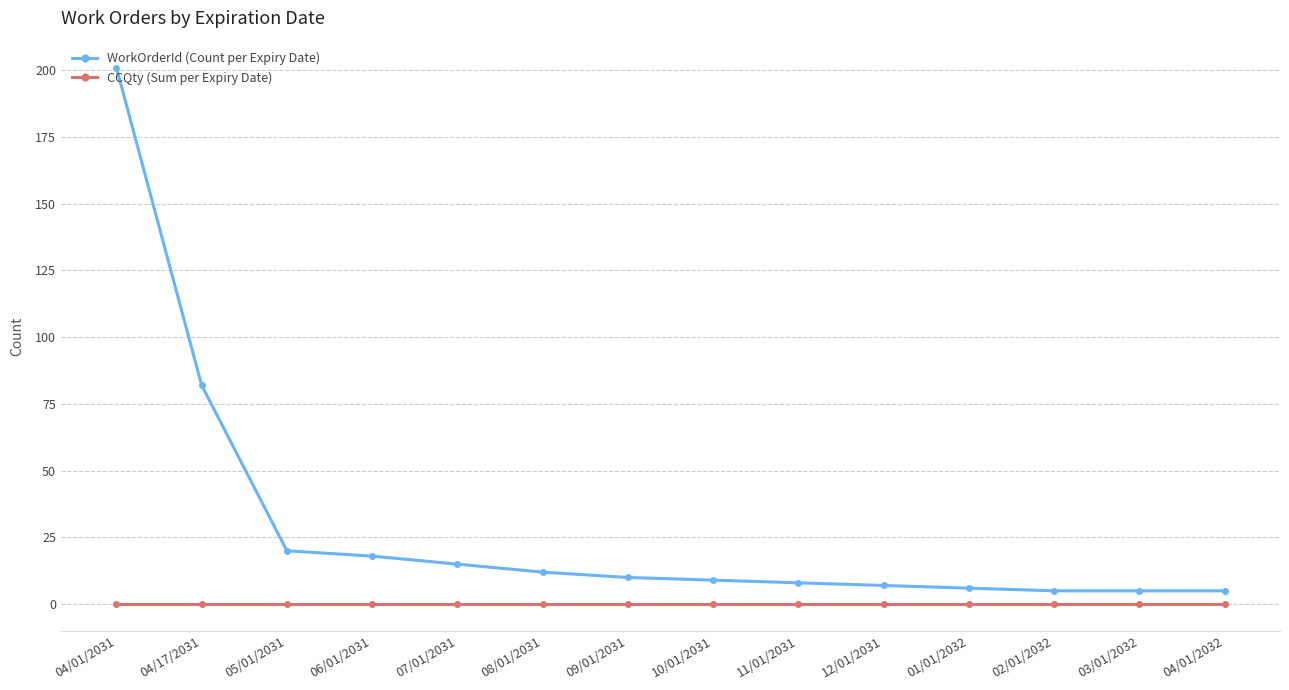

True or false: CCQty (Sum per Expiry Date) and WorkOrderId (Count per Expiry Date) cross at least once.

False